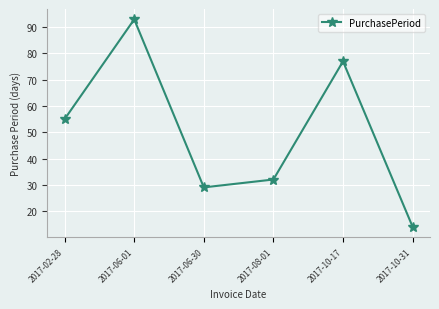

The value at 2017-10-17 is 102. True or false?

False